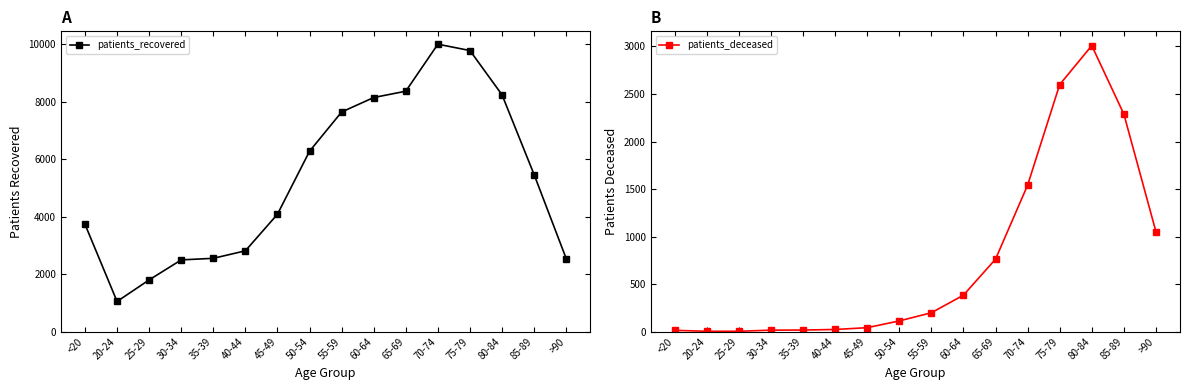

Which has a higher value, 60-64 or 25-29?

60-64